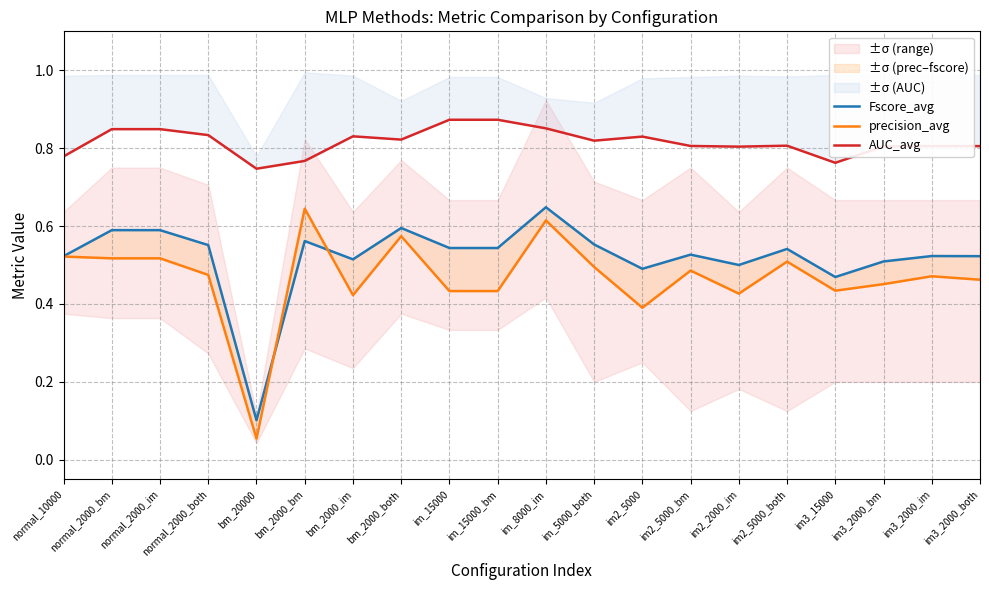

Which category has the lowest value in the Fscore_avg series?

bm_20000